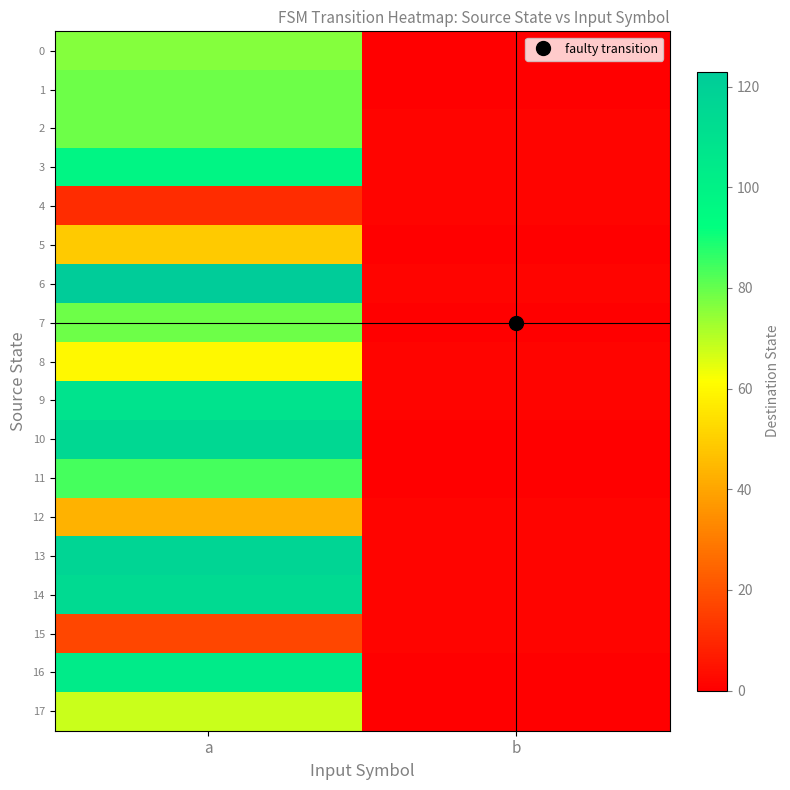

Which series changed the most between a and b?

6